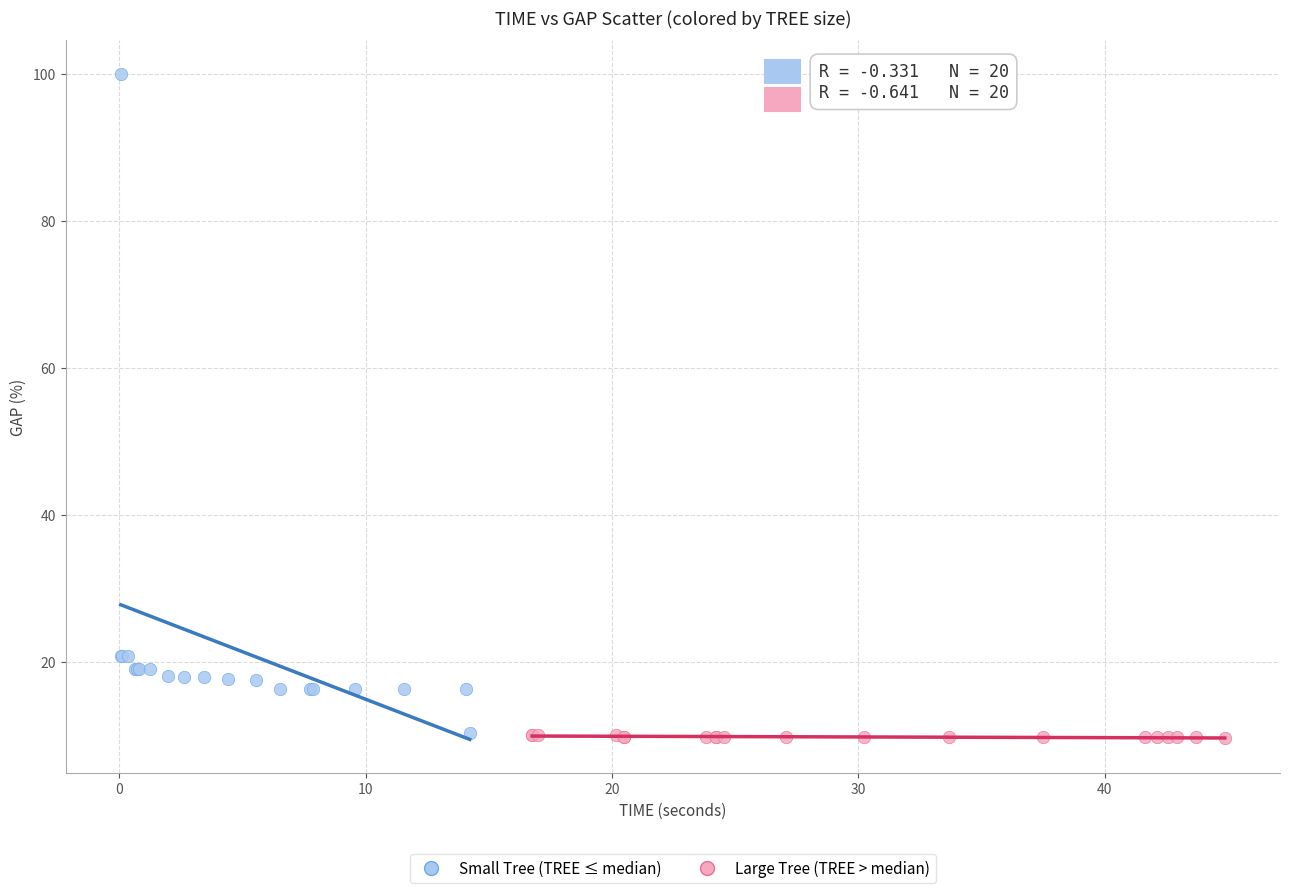

What are all the series names shown in the legend?

Small Tree (TREE ≤ median), Large Tree (TREE > median)